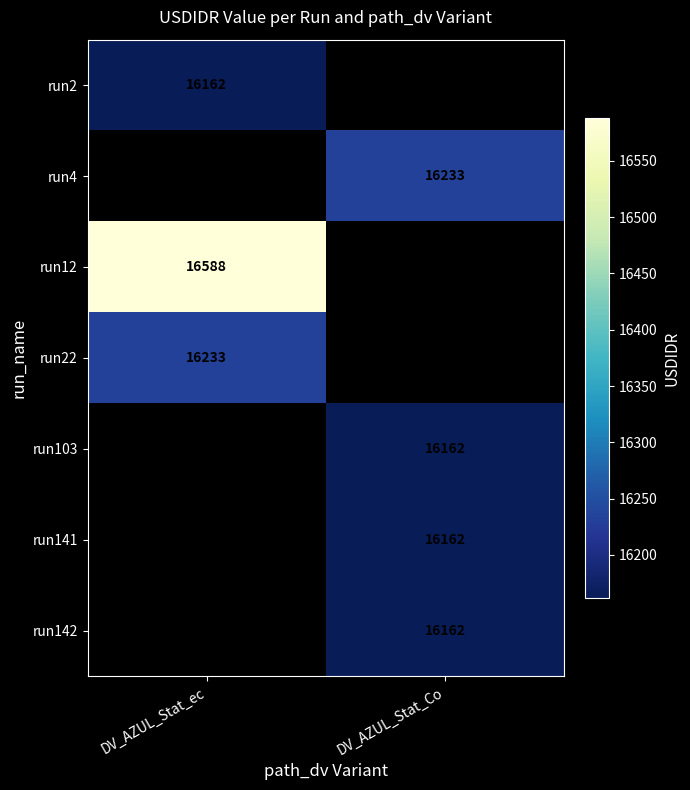

The value of run4 at DV_AZUL_Stat_Co is 16233. True or false?

True